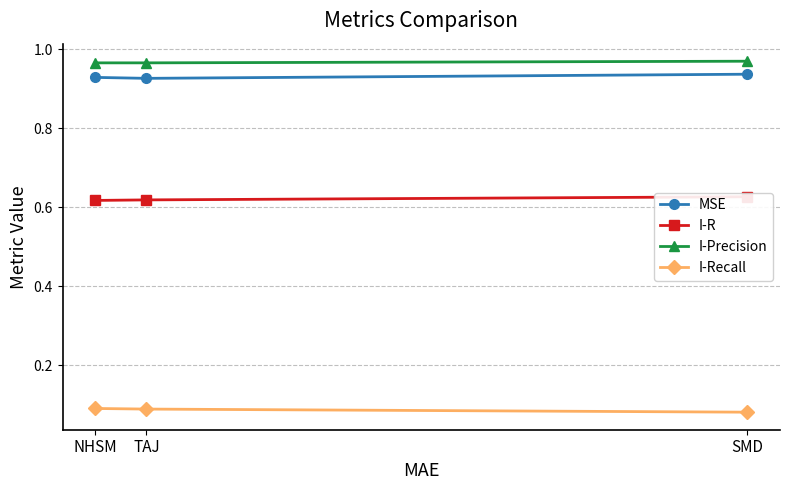

List the labels in order of I-Precision value, largest first.

SMD, NHSM, TAJ